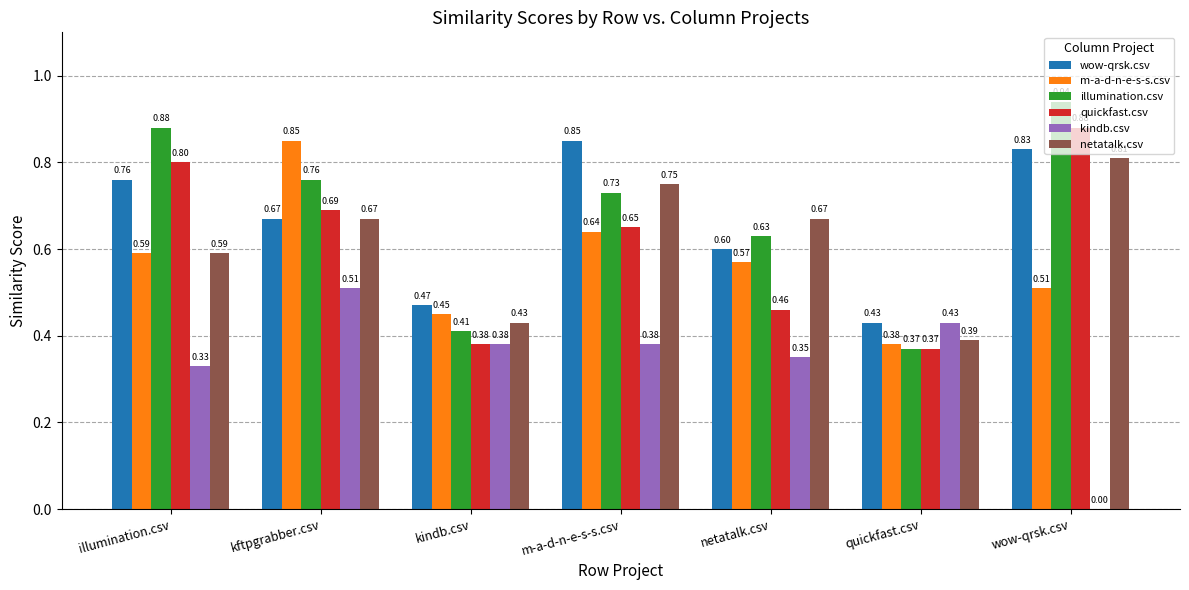

How many quickfast.csv values are between 0 and 1?

7